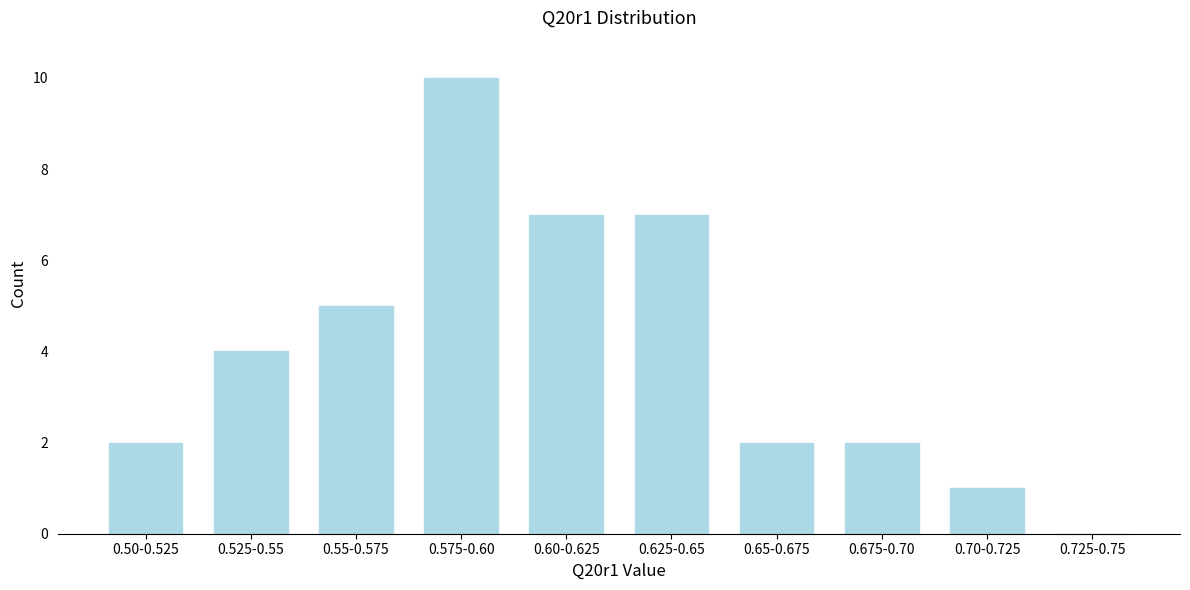

Reading left to right, what are all the values shown in this chart?

0.50-0.525=2	0.525-0.55=4	0.55-0.575=5	0.575-0.60=10	0.60-0.625=7	0.625-0.65=7	0.65-0.675=2	0.675-0.70=2	0.70-0.725=1	0.725-0.75=0